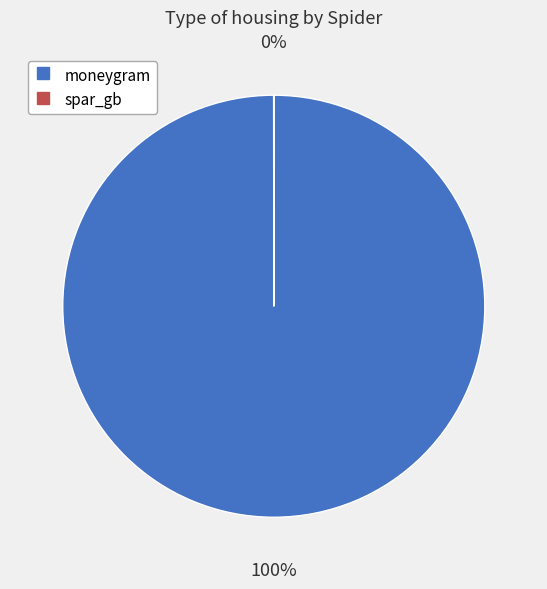

Which slice is the largest?

moneygram